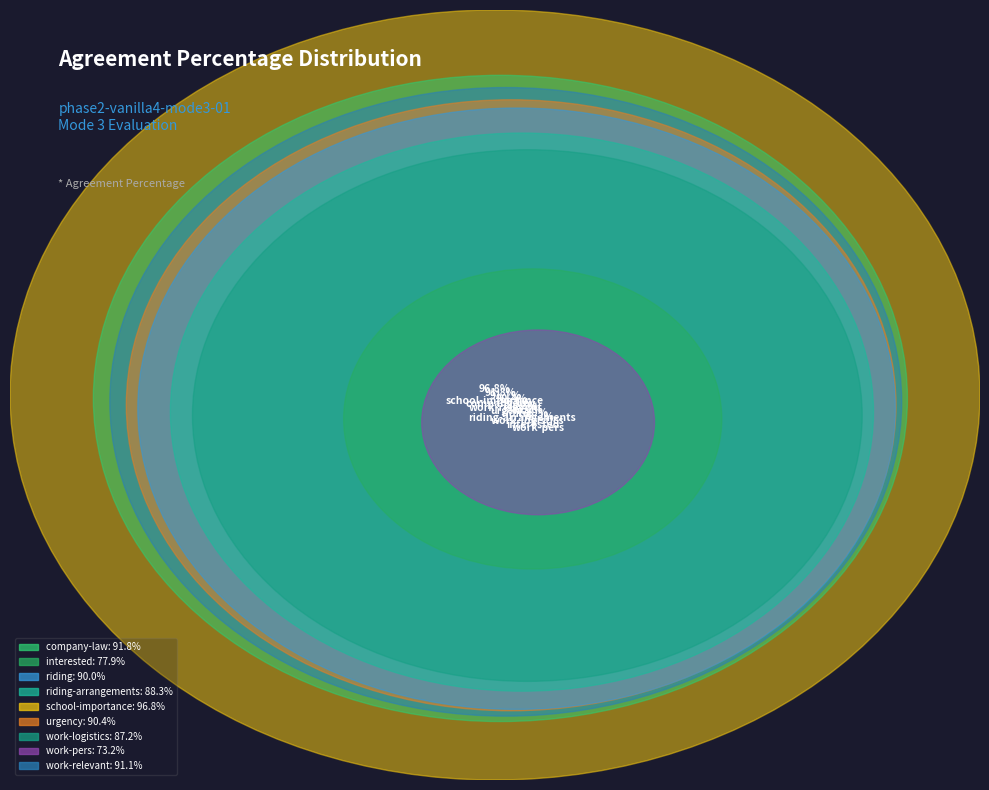

How many segments does this pie chart have?

9